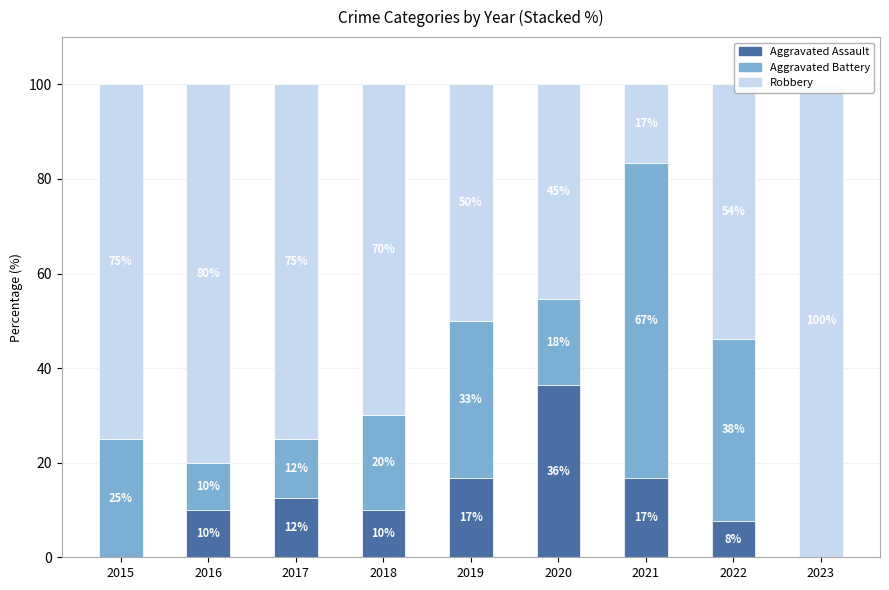

Which series changed the most between 2016 and 2023?

Robbery